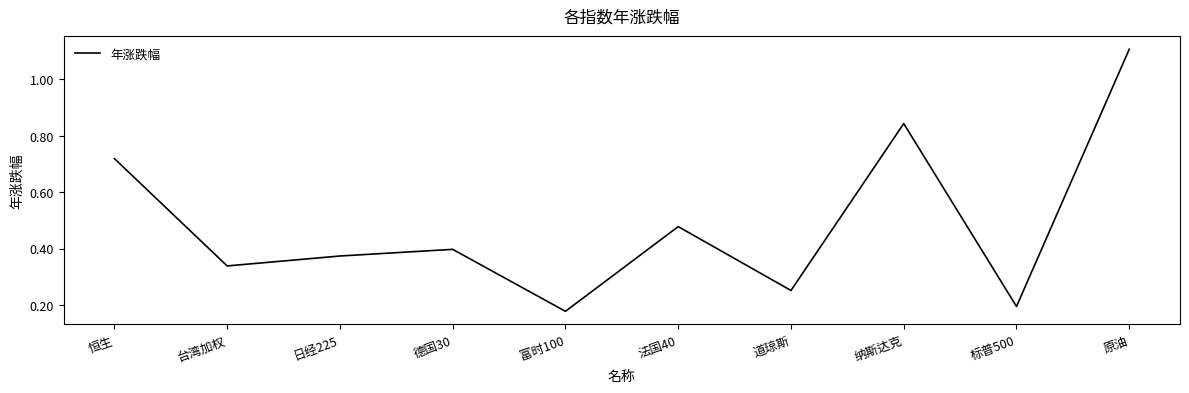

What is the maximum value shown in the chart?

1.1